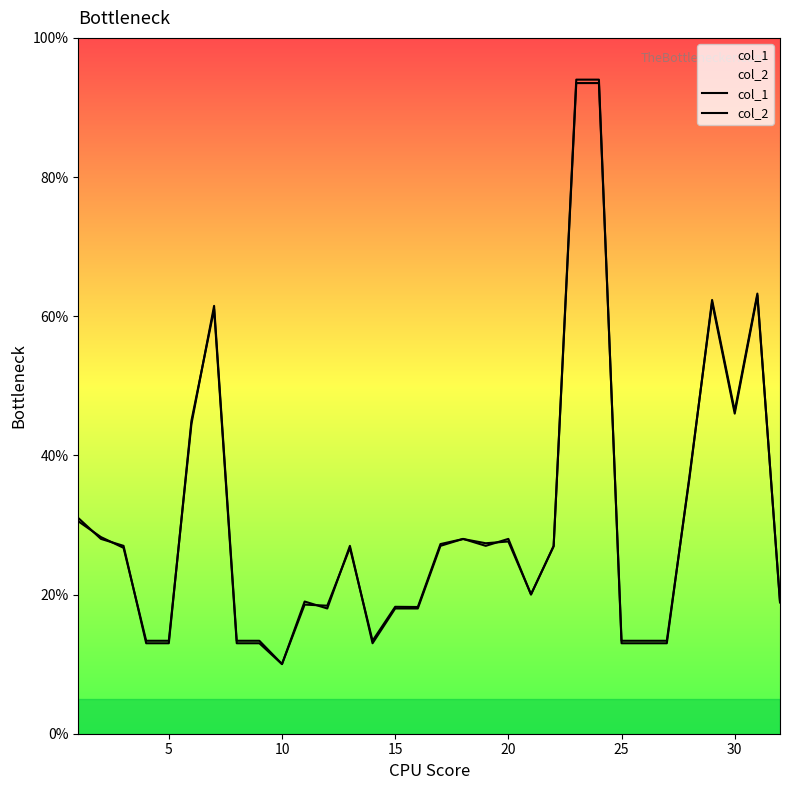

How many lines are shown in the chart?

2